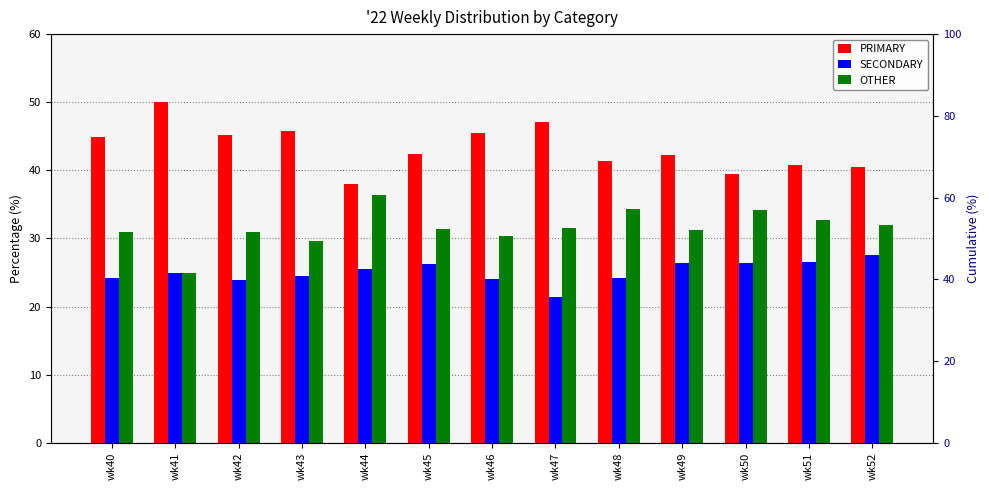

What is the difference between the highest and lowest values at wk50?

13.2